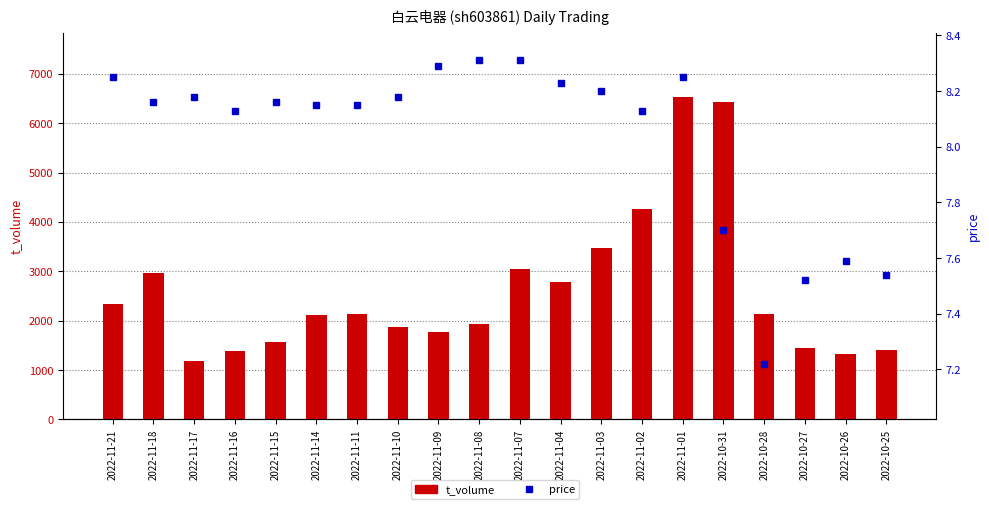

Which series has the widest spread of values?

t_volume